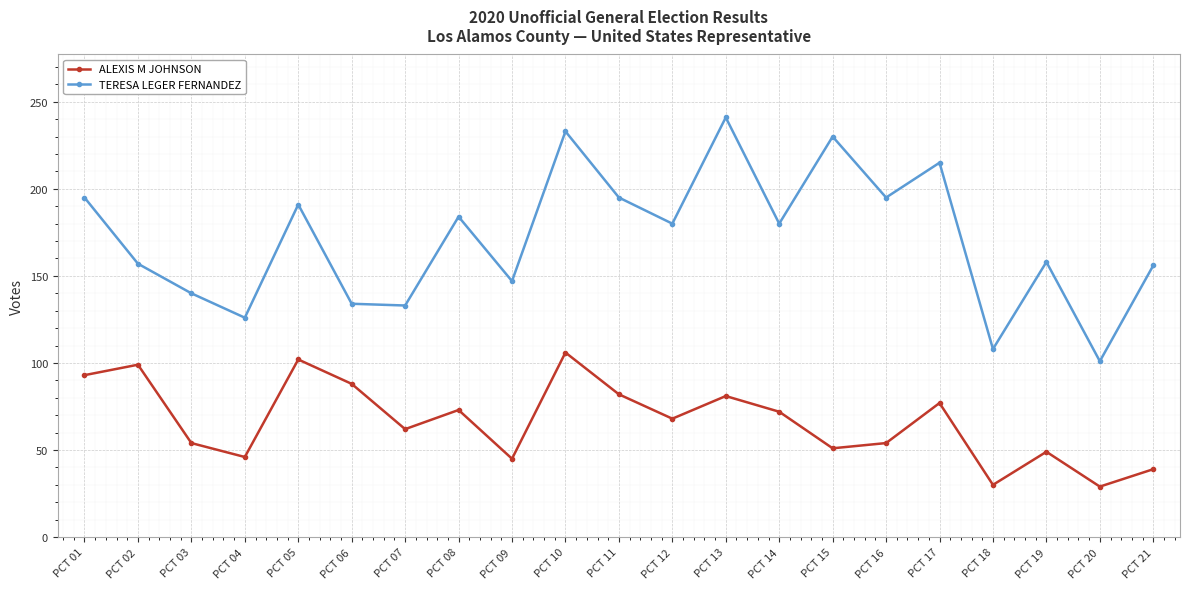

Which series changed the most between PCT 02 and PCT 20?

ALEXIS M JOHNSON